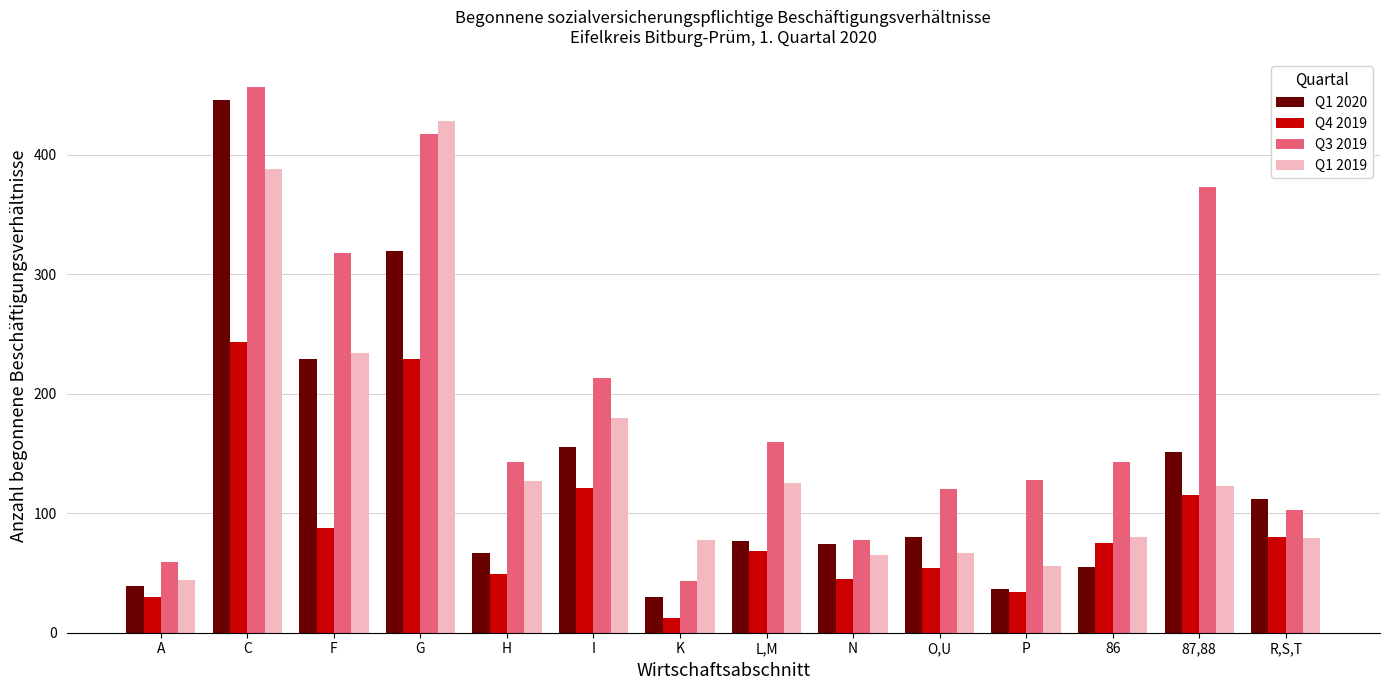

At how many categories does at least one series exceed 105?

11